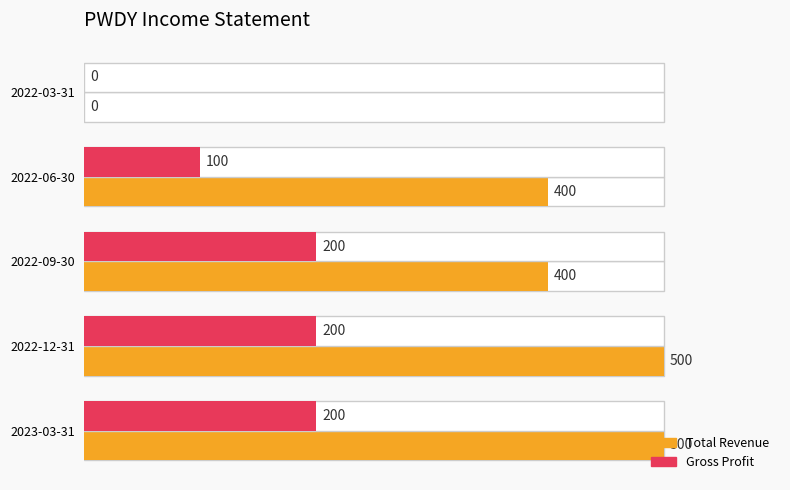

What are all the series names shown in the legend?

Total Revenue, Gross Profit